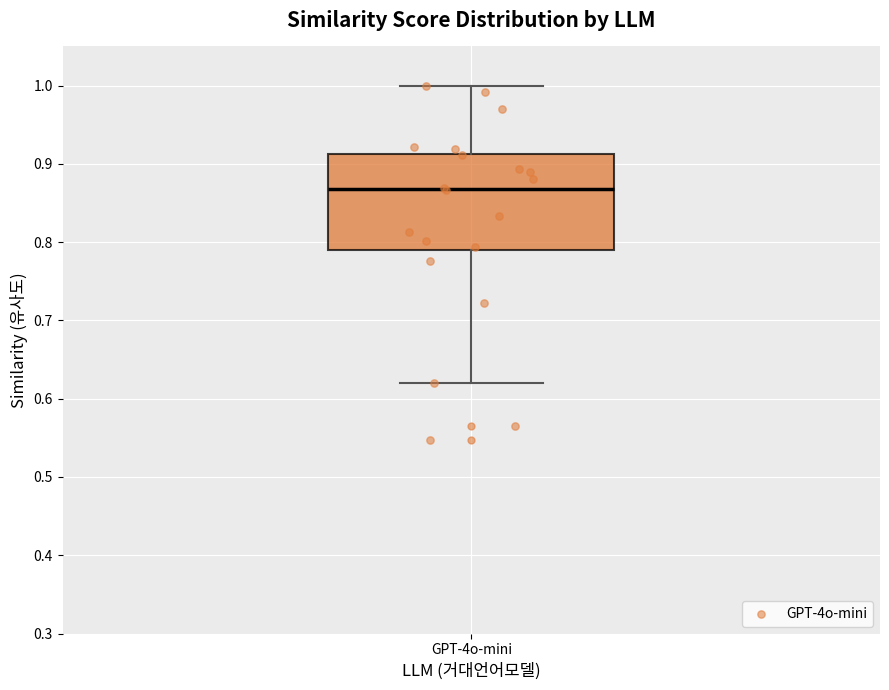

Read this box plot against the y-axis: the position of the median line, the range covered by the box, and the ends of both whiskers. The values are not printed on the chart, so give them approximately, as read against the axis.

median 0.87, box 0.79 to 0.91, whiskers 0.62 to 1.00